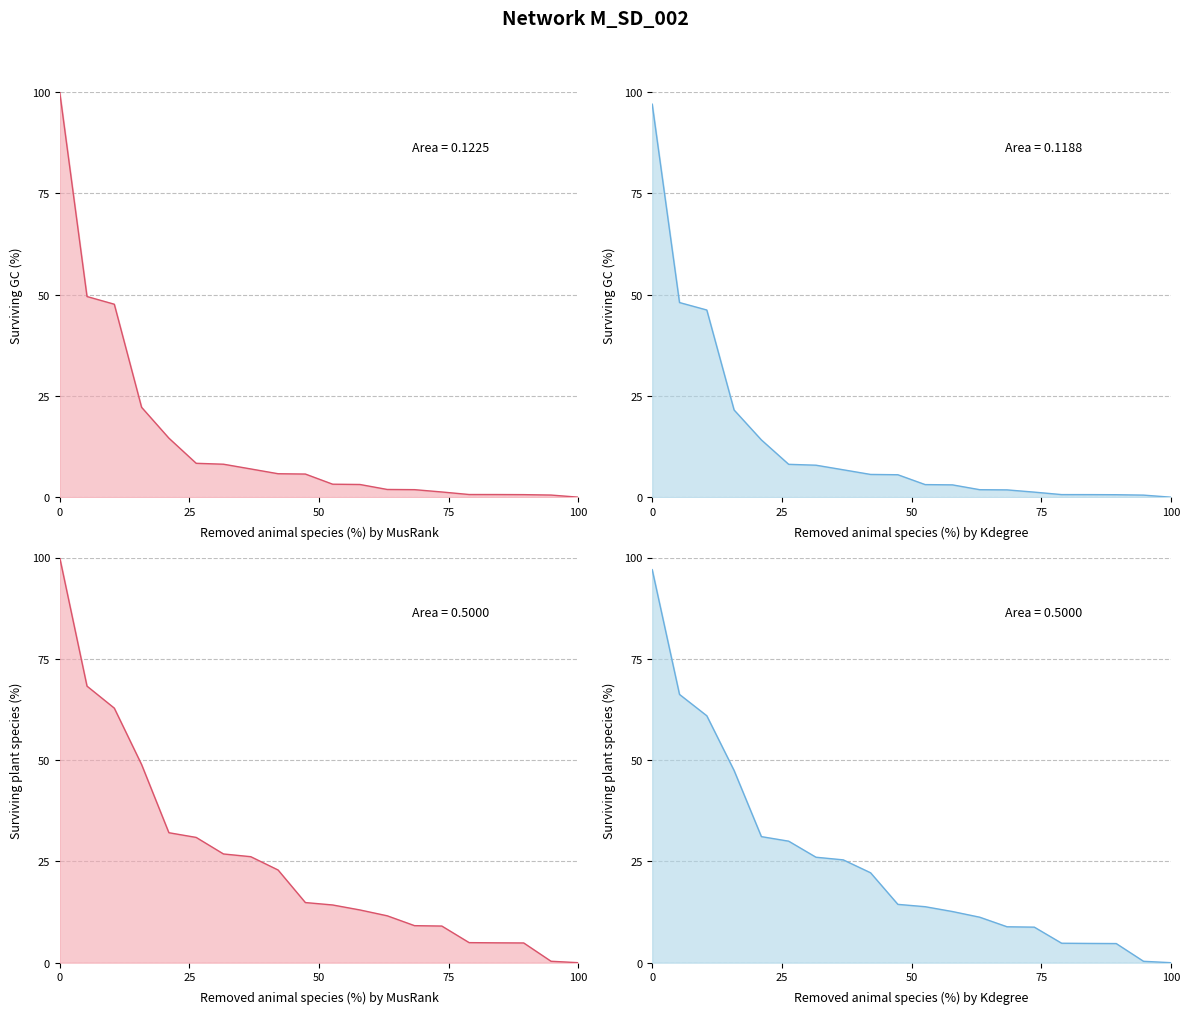

Does the chart have visible grid lines?

Yes